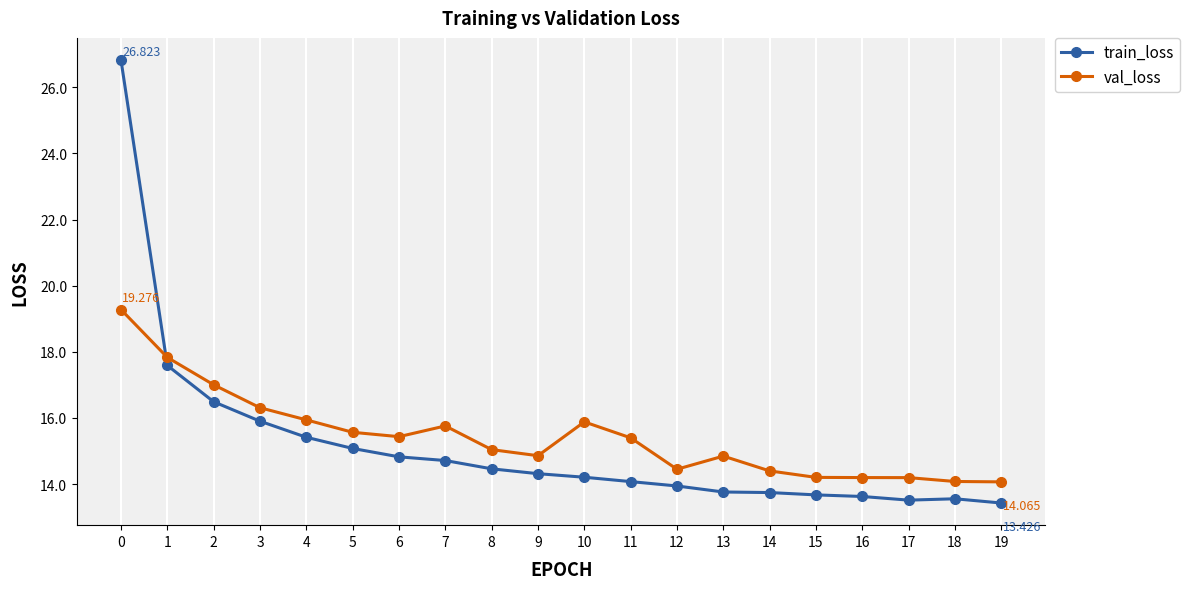

Is the value of train_loss at 2 greater than the value of val_loss at 7?

Yes